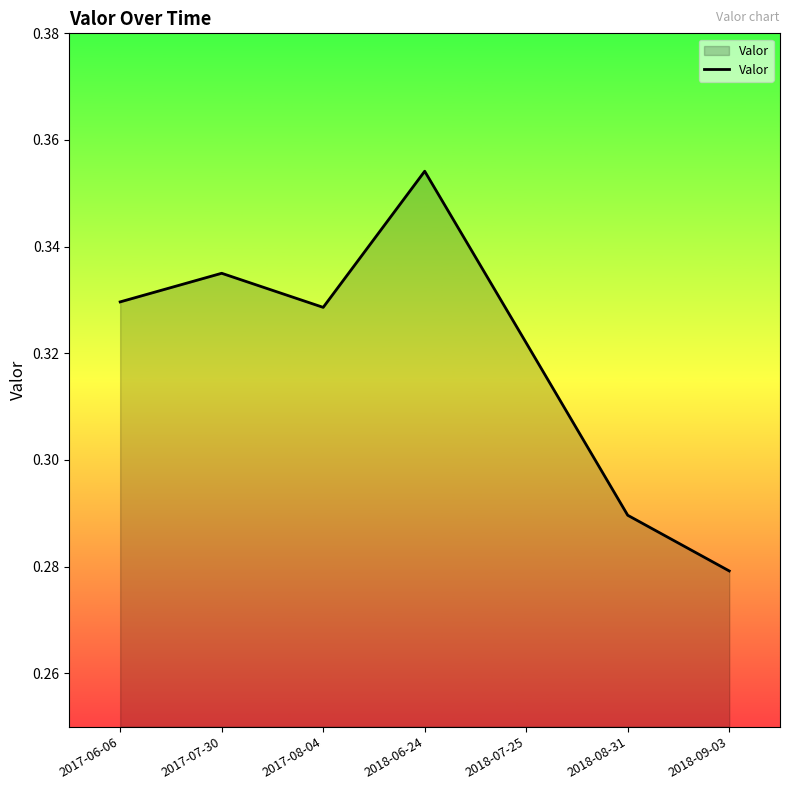

At which category does the chart reach its peak across all series?

2018-06-24